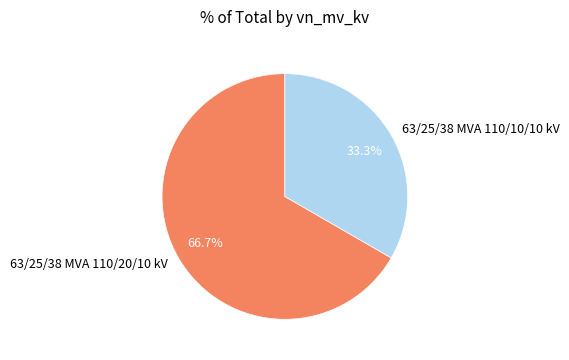

To the nearest percent, what portion does 63/25/38 MVA 110/10/10 kV represent?

33%